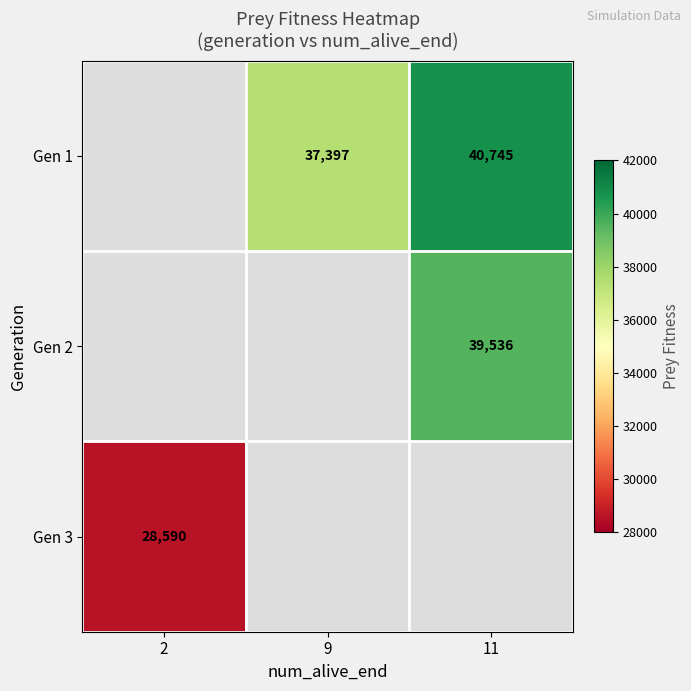

What is the sum of the Gen 1 values at 9 and 11?

78142